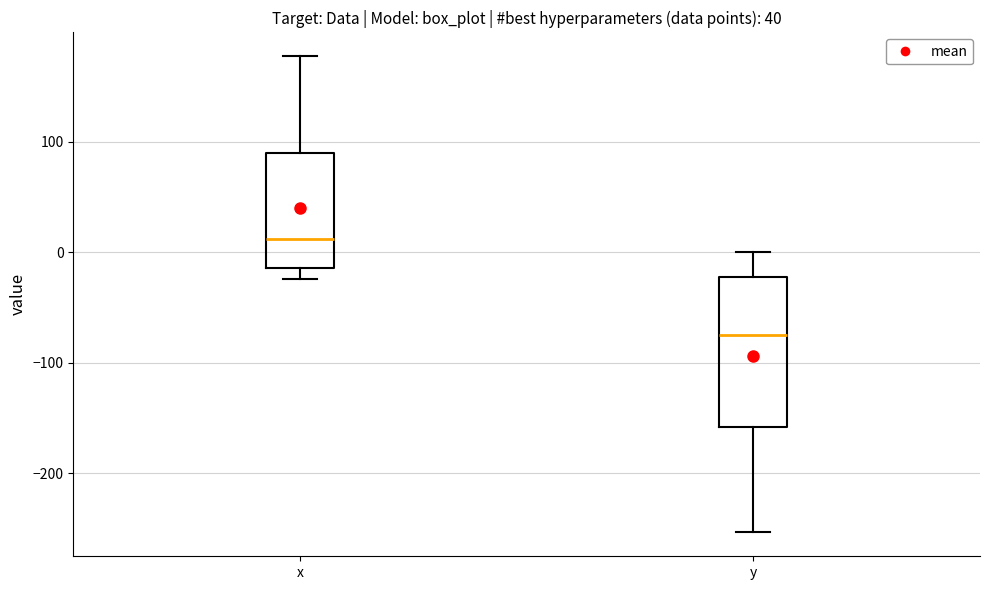

Which box's median line is the highest?

x